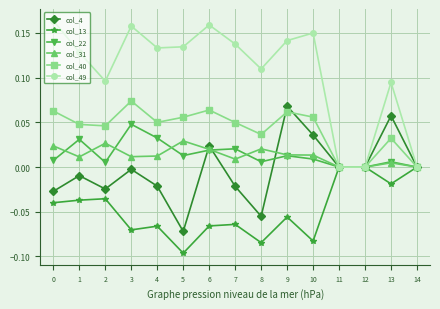

Between 5 and 11, which series saw the biggest shift?

col_49